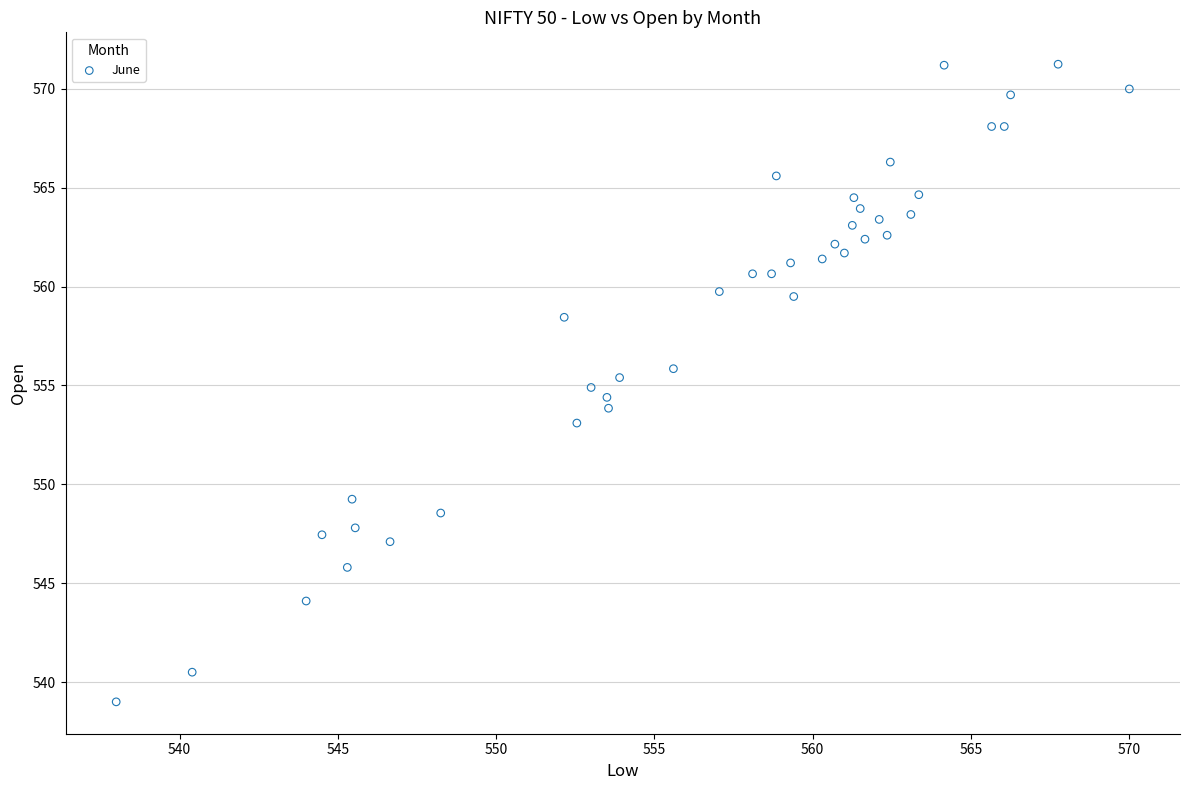

What is the range of X values (max minus min)?

32.0